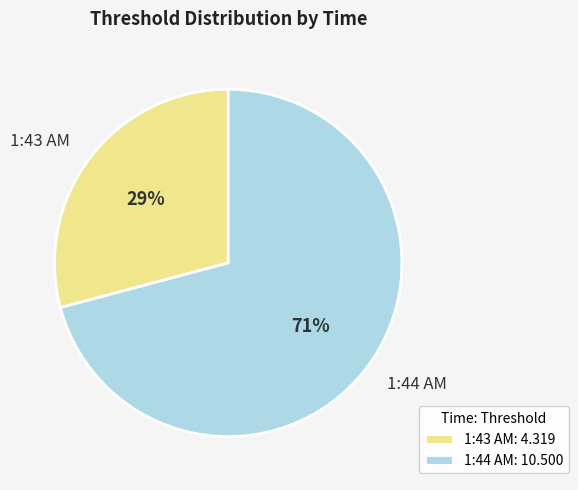

The 1:43 AM slice represents 16% of the pie. True or false?

False